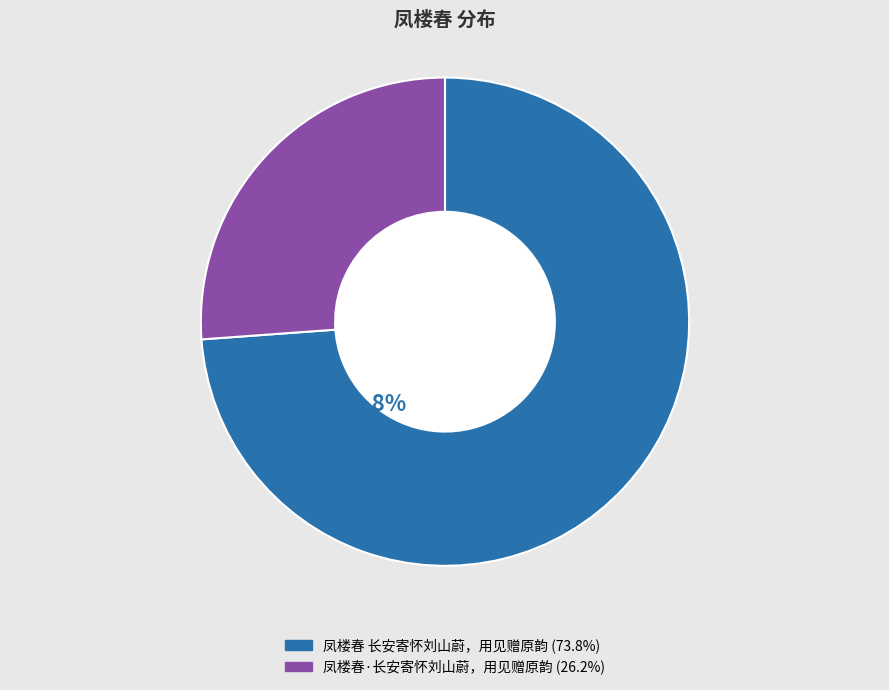

Is it true that 凤楼春·长安寄怀刘山蔚，用见赠原韵 is 35% of the pie?

False